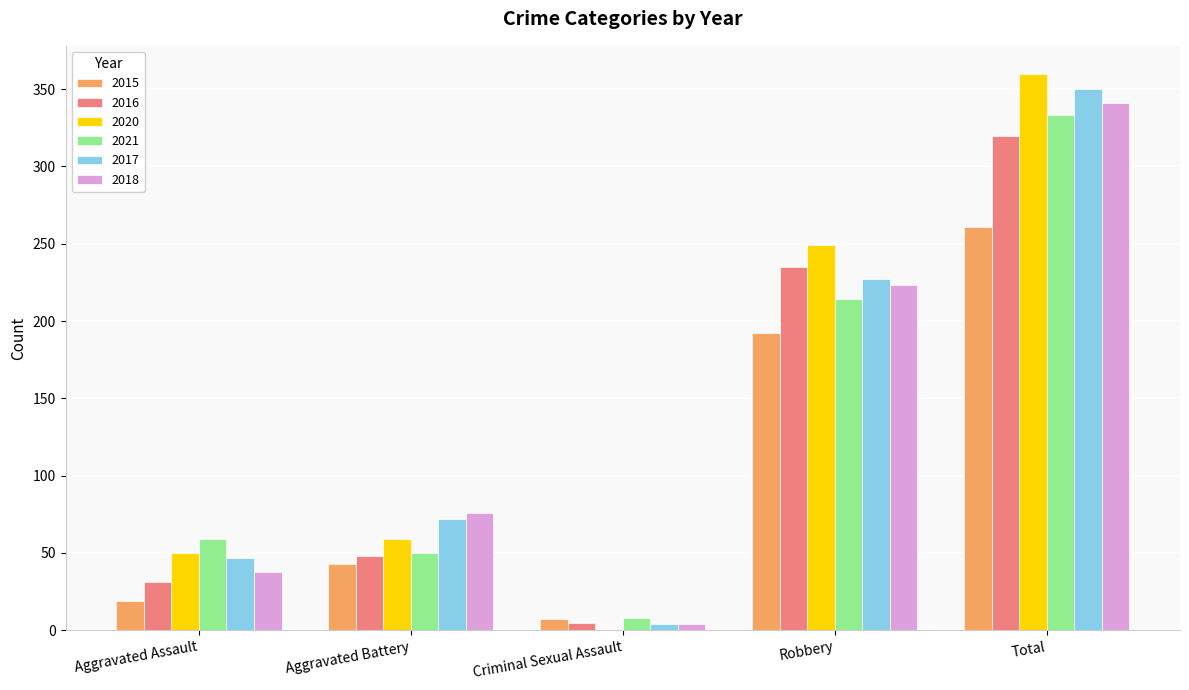

What is the sum of the 2016 values at Aggravated Assault and Robbery?

266